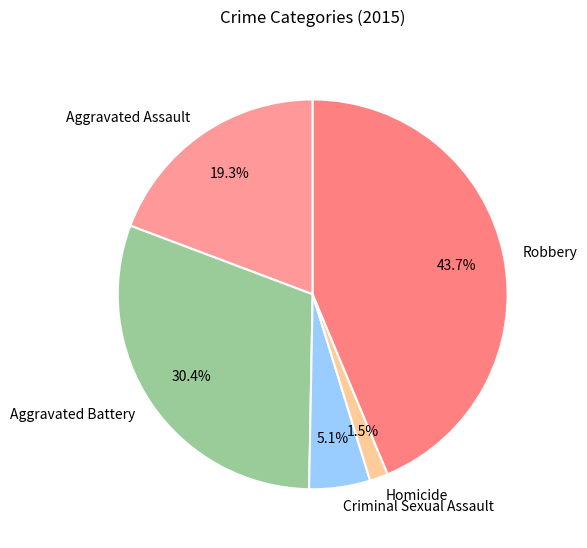

Which category has the biggest portion of the pie?

Robbery